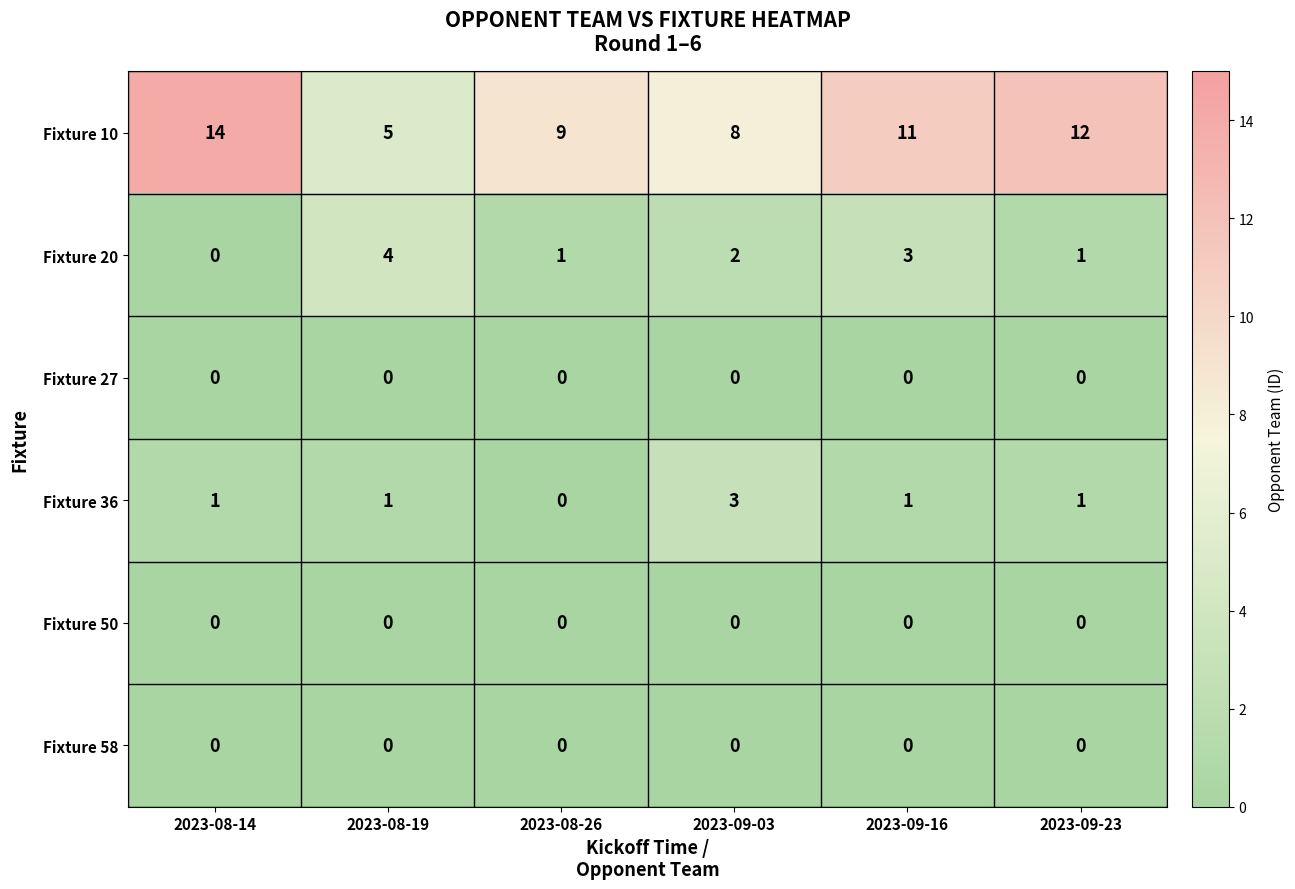

What is the sum of all Fixture 20 values?

11